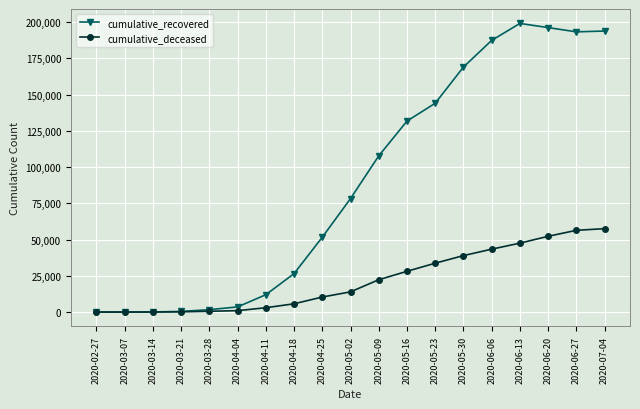

What is the sum of all cumulative_deceased values?

414526